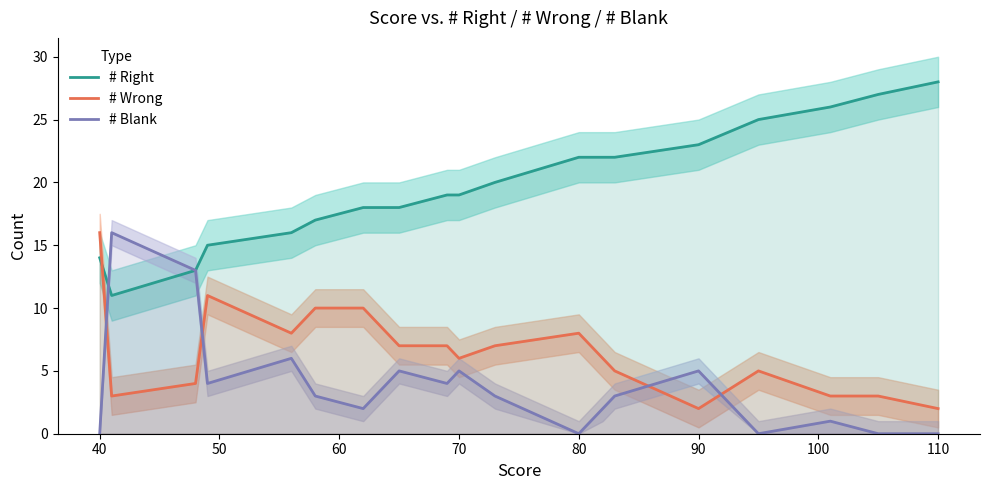

Which series has the largest range (max minus min)?

# Right